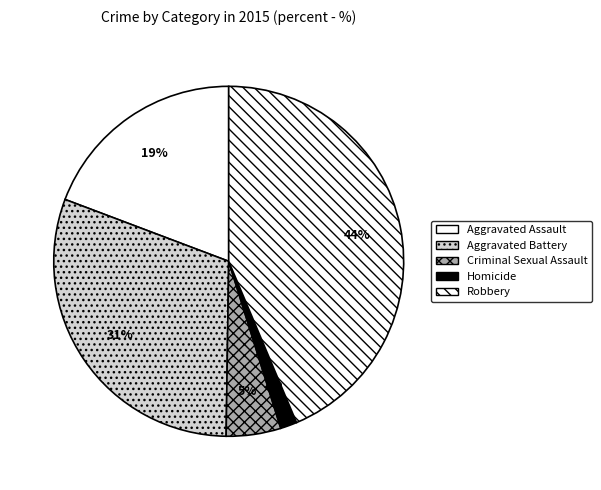

To the nearest percent, what is the difference between the largest and smallest slice percentages?

42%